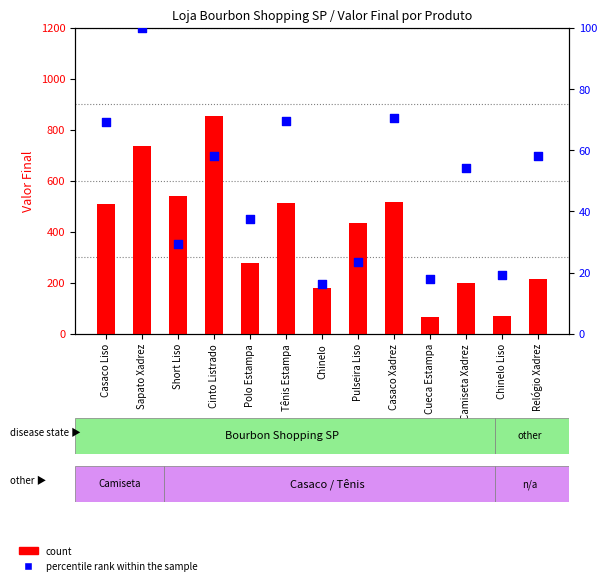

Which series contains the lowest Y value?

percentile rank within the sample